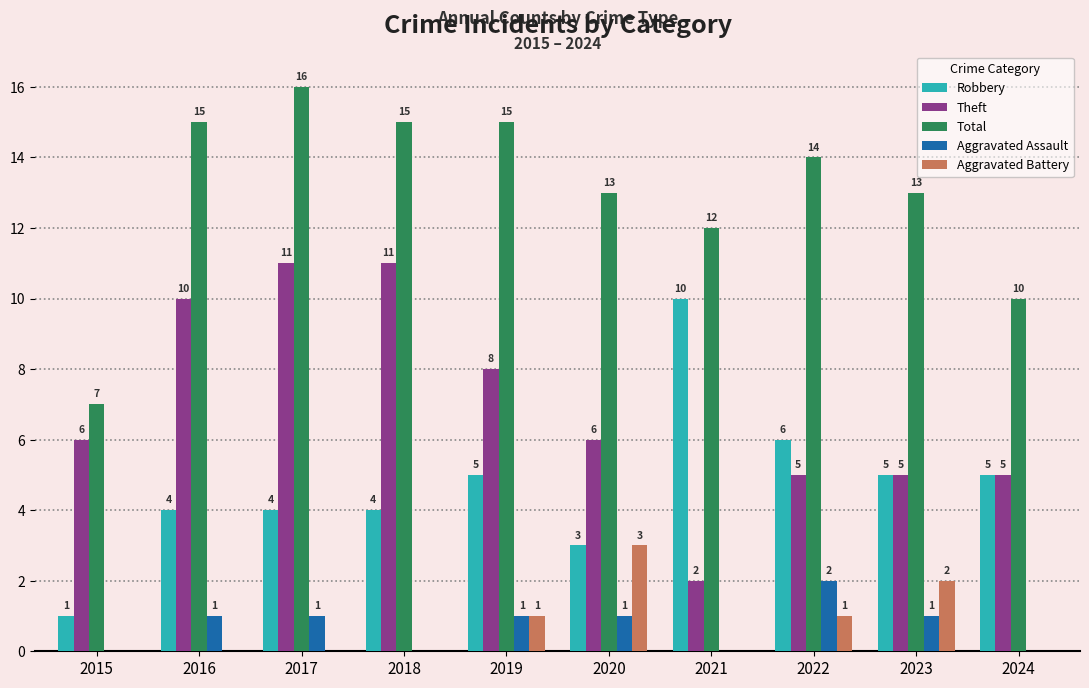

What is the sum of all Theft values?

69